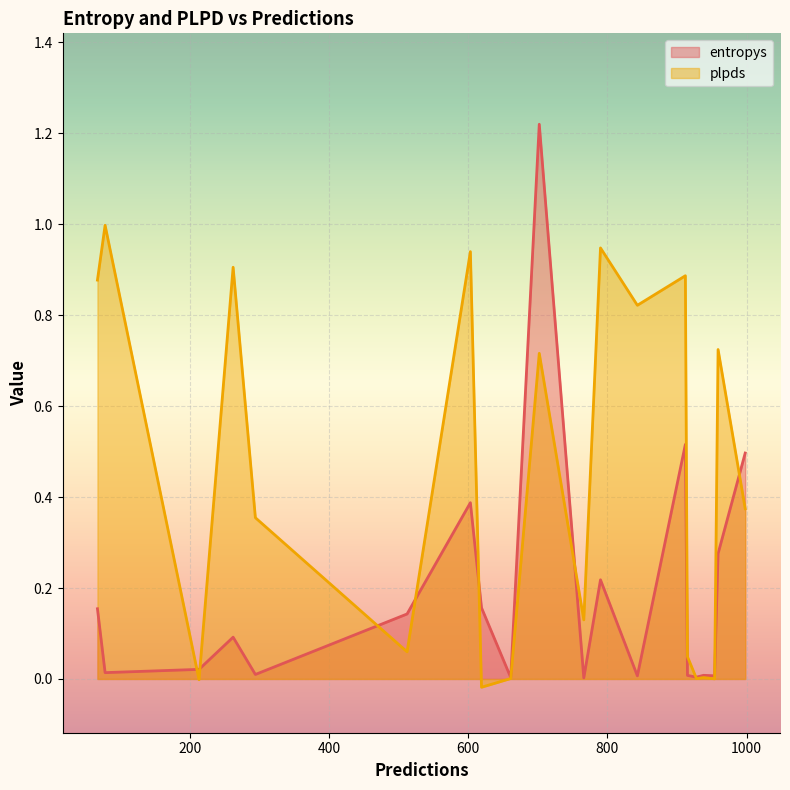

Which series has the largest total across all categories?

plpds